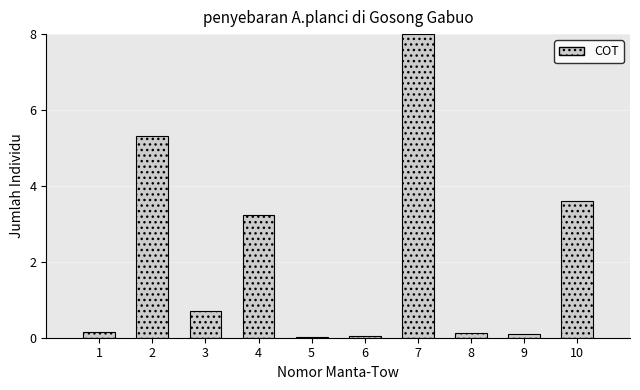

What is the difference between the values at 4 and 7?

4.8